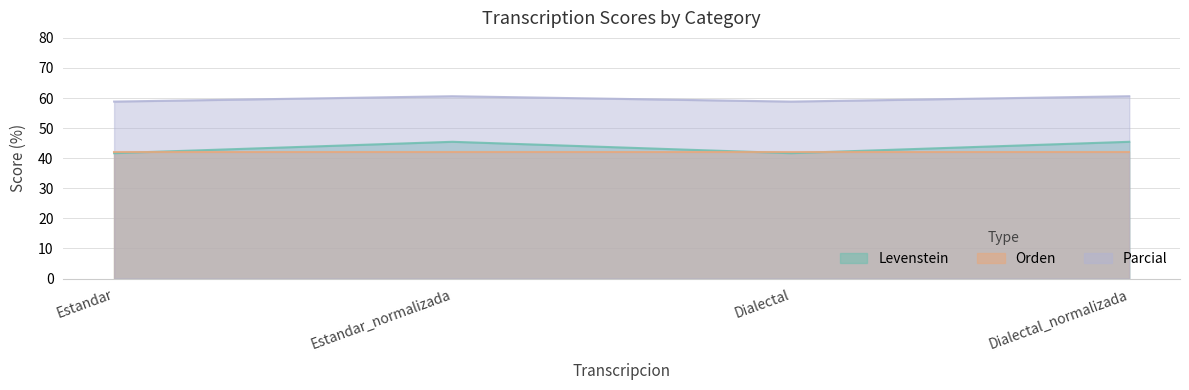

Is it true that Levenstein equals 41.7 at Dialectal?

True